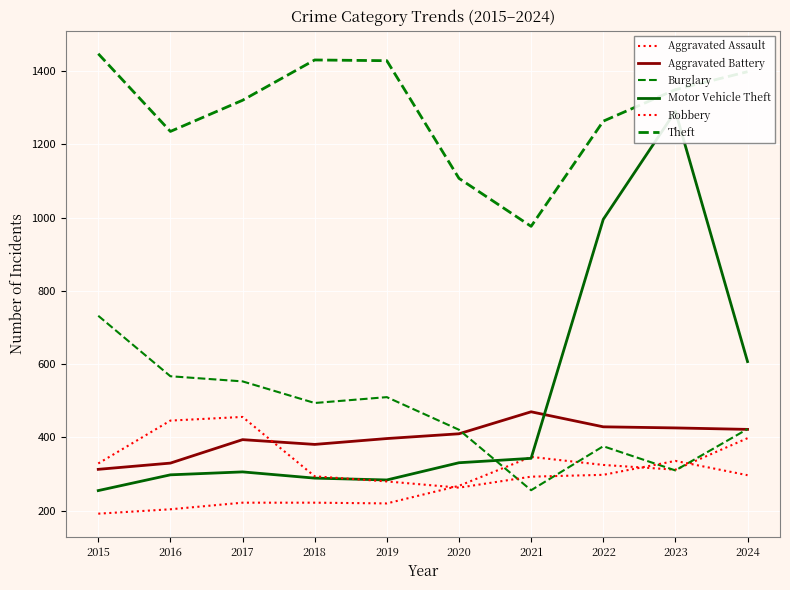

The value of Aggravated Assault at 2022 is 325. True or false?

True